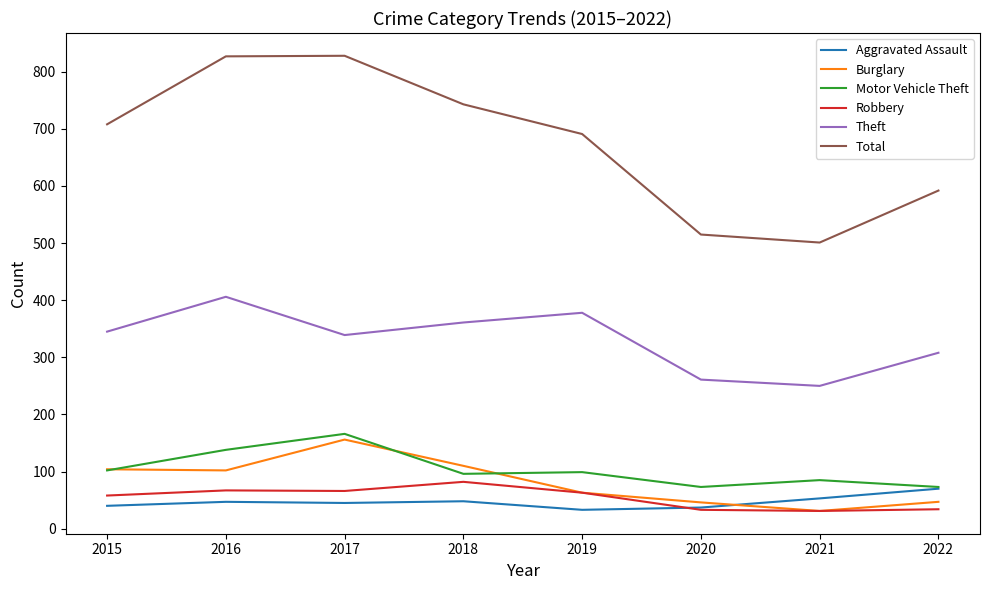

Which series changed the most between 2016 and 2021?

Total